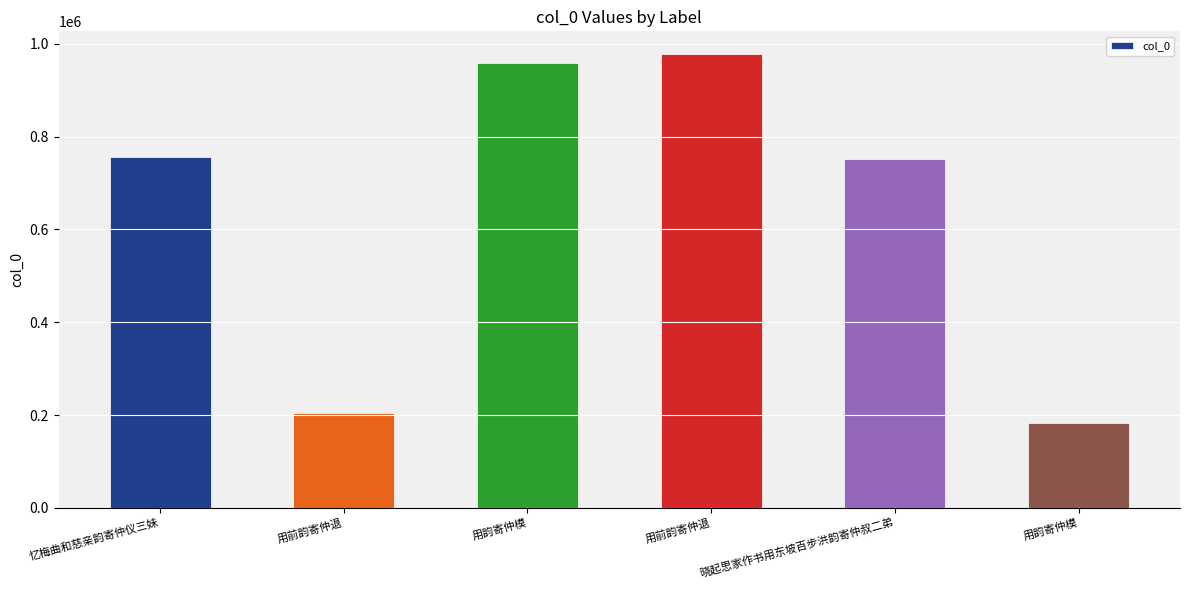

How many bars are there in total?

6